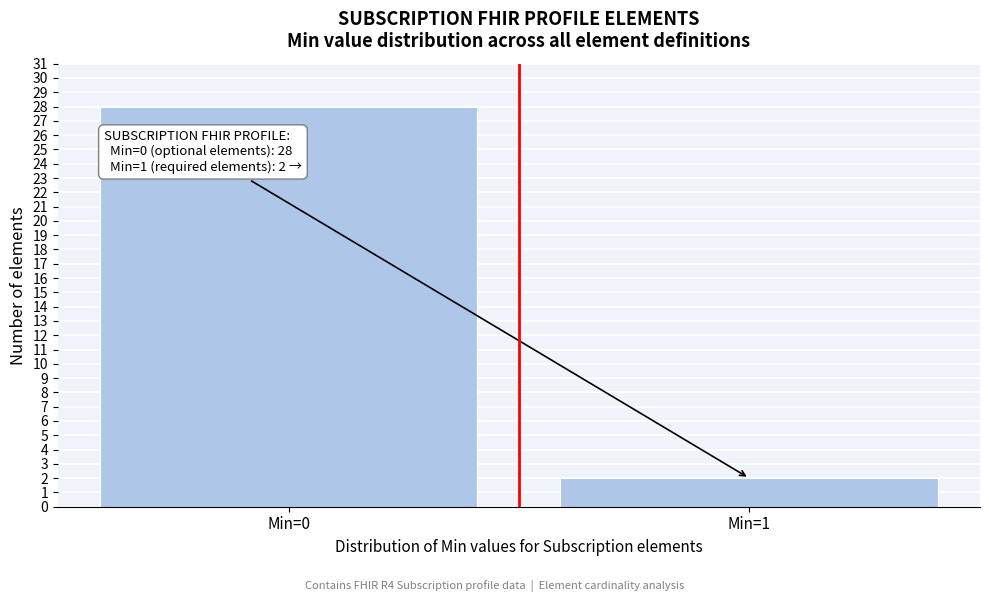

Reading left to right, extract all data points from this chart.

28	2